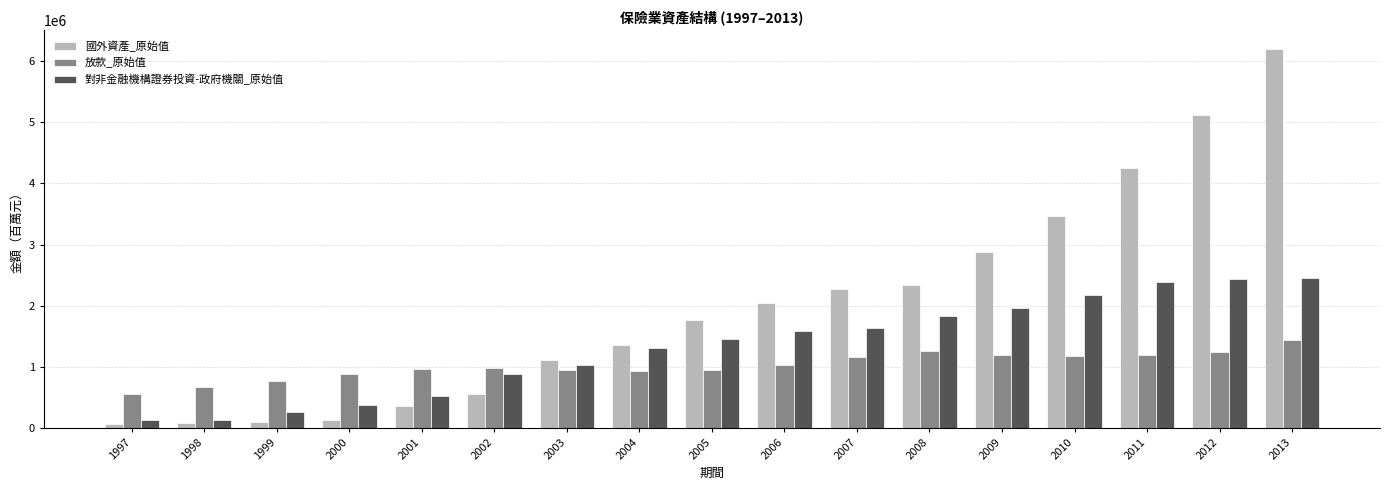

The value of 放款_原始值 at 1998 is 1090163. True or false?

False